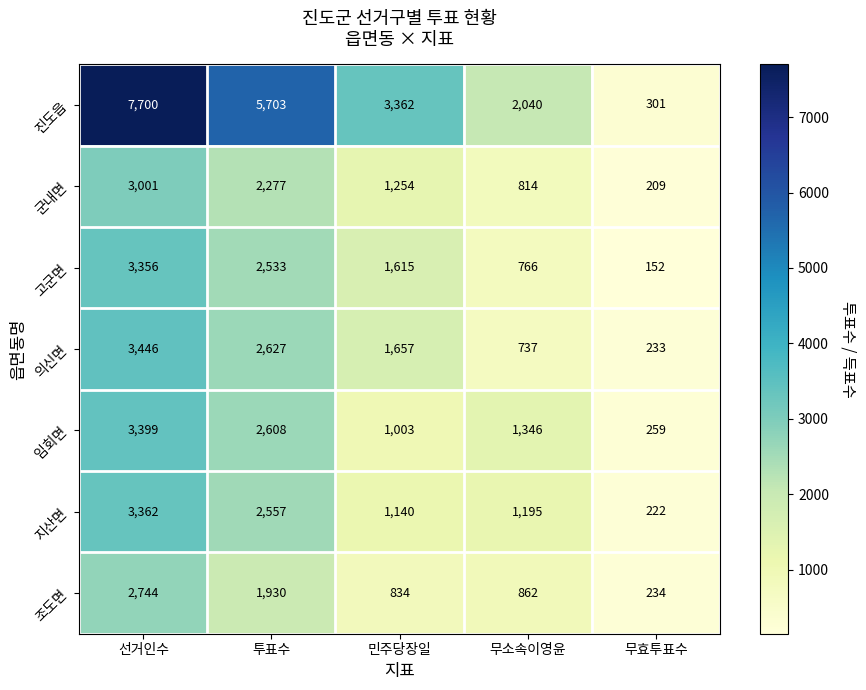

How many data points in 지산면 are less than 1195?

2